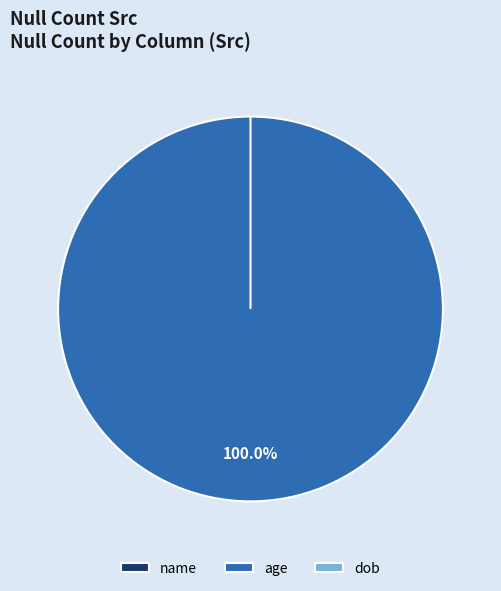

The age slice represents 99% of the pie. True or false?

False